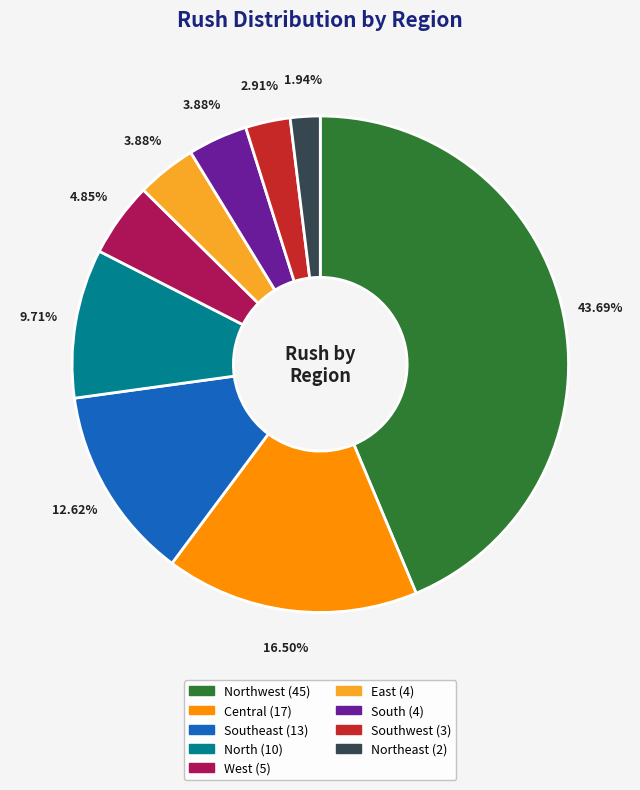

Does any single category account for the majority?

No